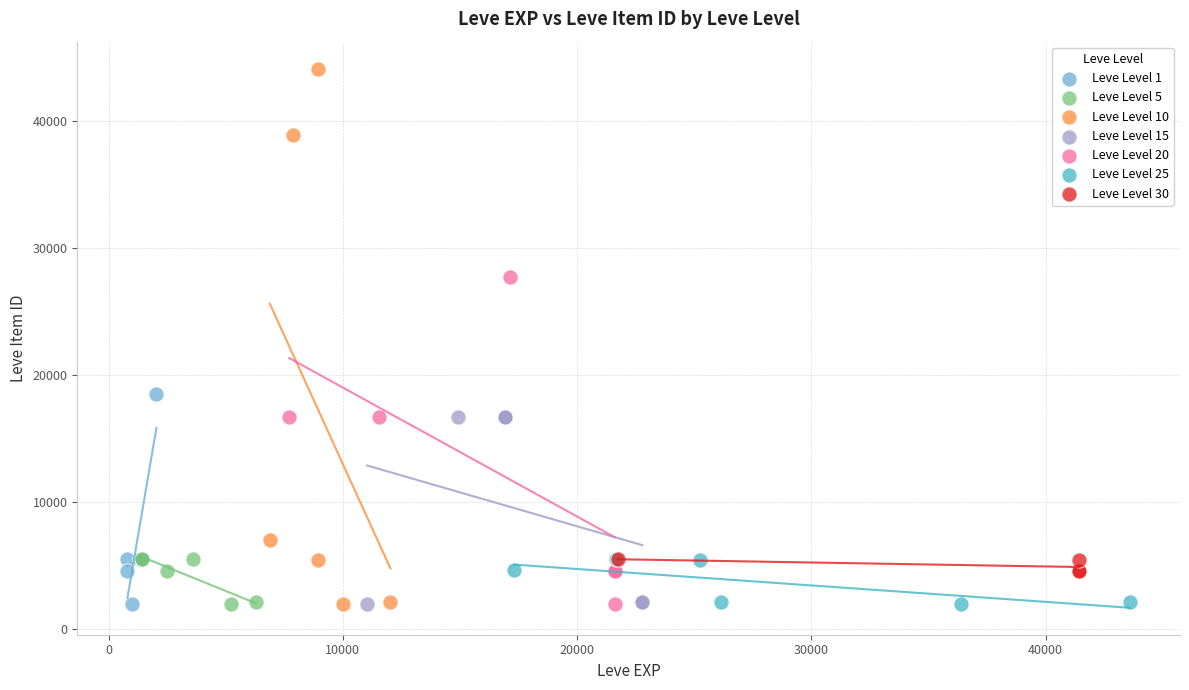

Which series has the largest Y range (max minus min)?

Leve Level 10